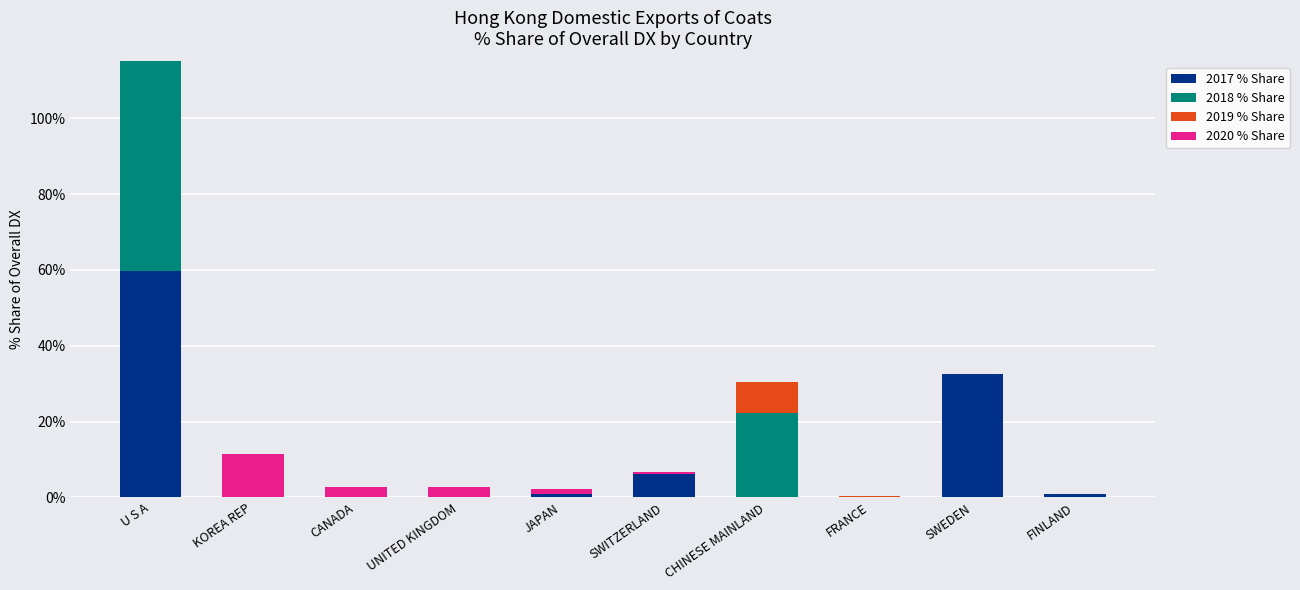

At U S A, list the series in order from largest to smallest.

2019 % Share, 2020 % Share, 2018 % Share, 2017 % Share